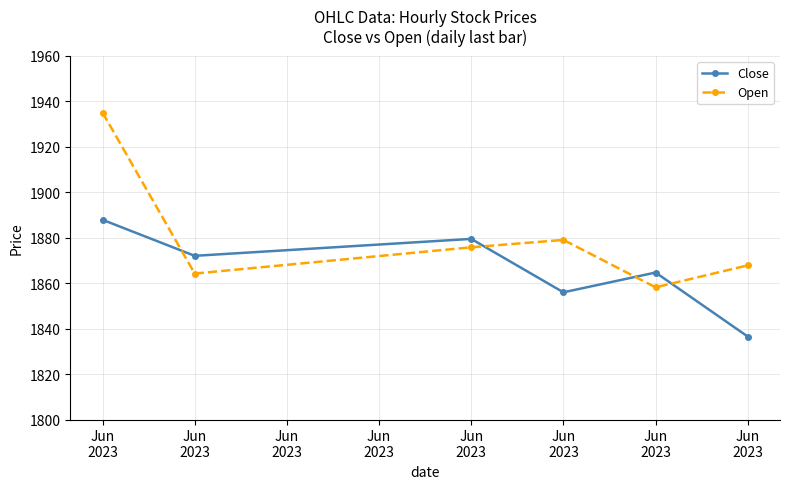

Which series ends up on top after the final intersection of Close and Open?

Open